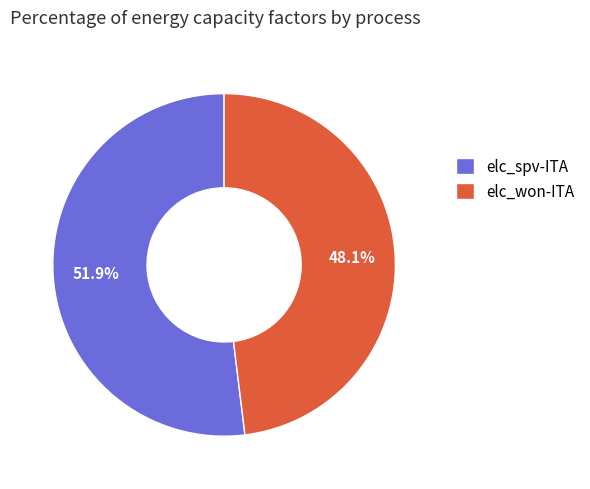

Is there a majority slice in this chart?

Yes